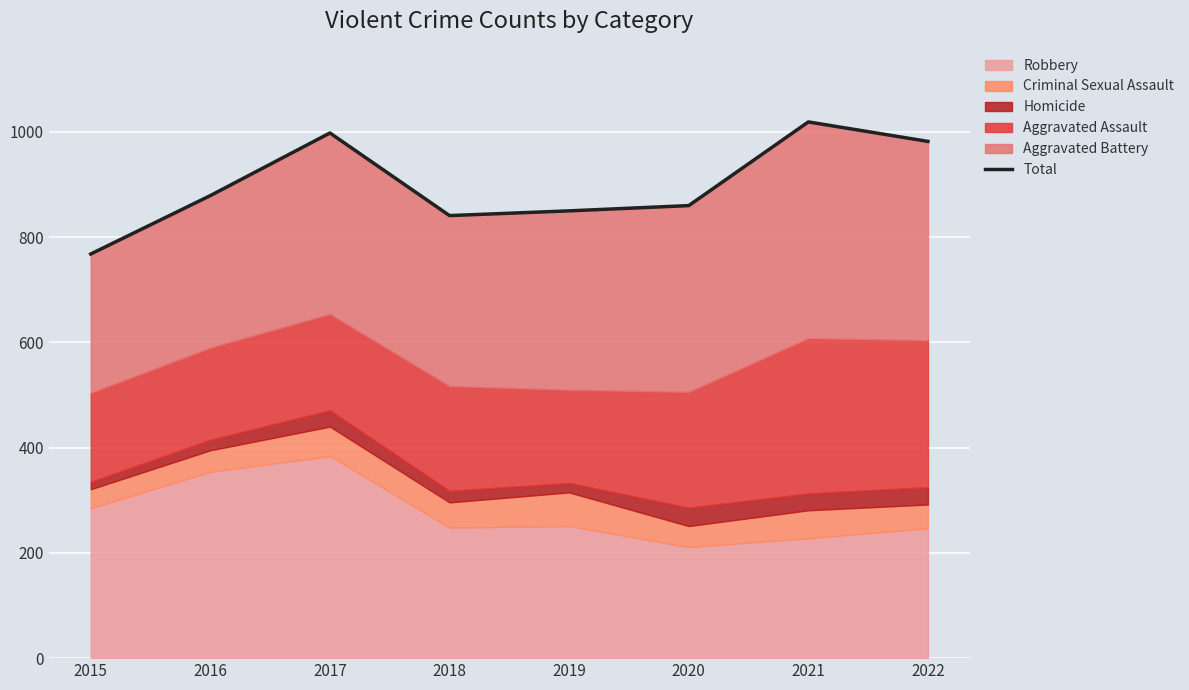

Reading left to right, list all the values displayed in this chart.

768	879	998	841	850	860	1019	982